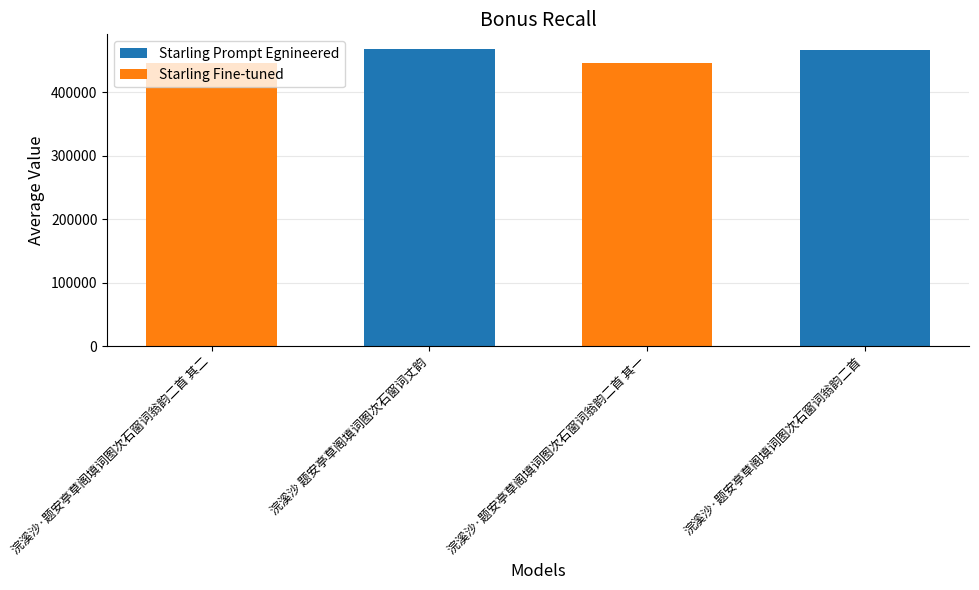

What value does the data have at 浣溪沙·题安亭草阁填词图次石窗词翁韵二首 其二?

445482